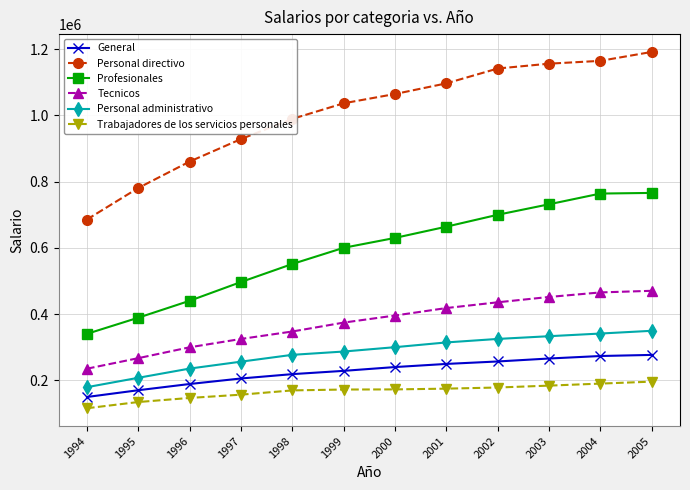

What is the difference between the highest and lowest values at 1999?

864110